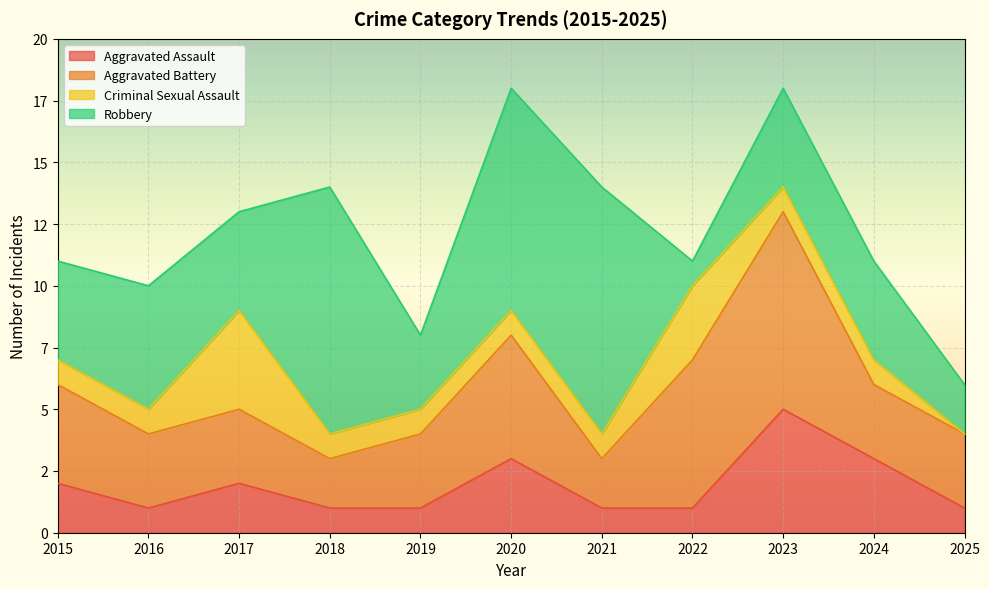

Which series changed the most between 2016 and 2019?

Robbery